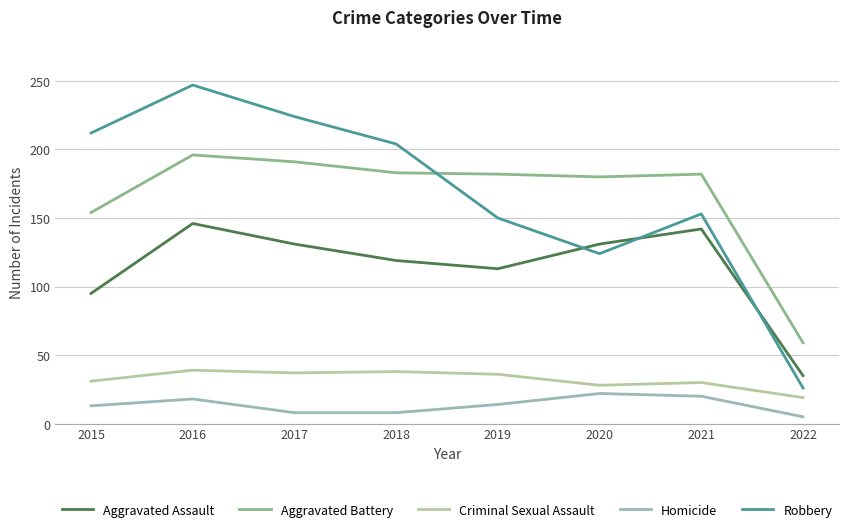

How many interior local valleys does the Criminal Sexual Assault series have?

2